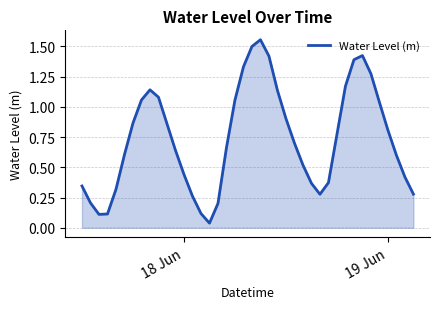

What is the value of the 4th point from the left?

0.1